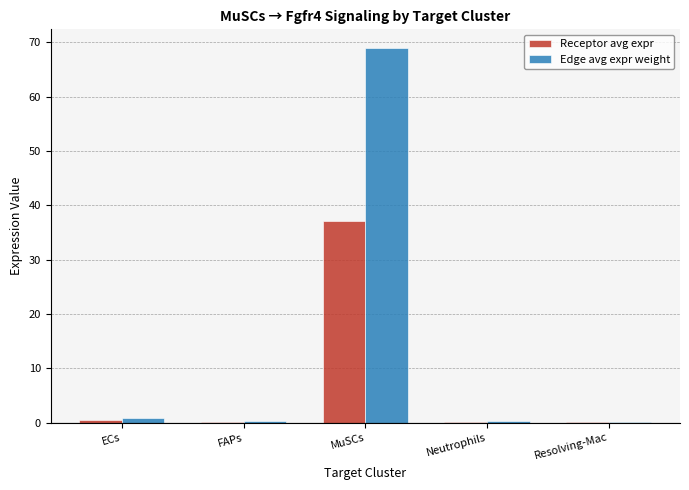

What are all the series names shown in the legend?

Receptor avg expr, Edge avg expr weight